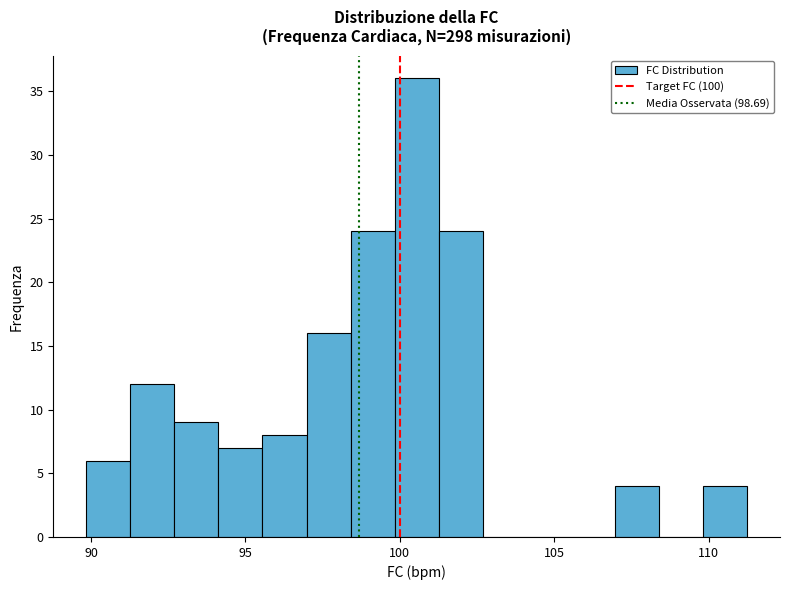

Read against the x-axis, roughly where is the centre of the tallest bar?

100.5